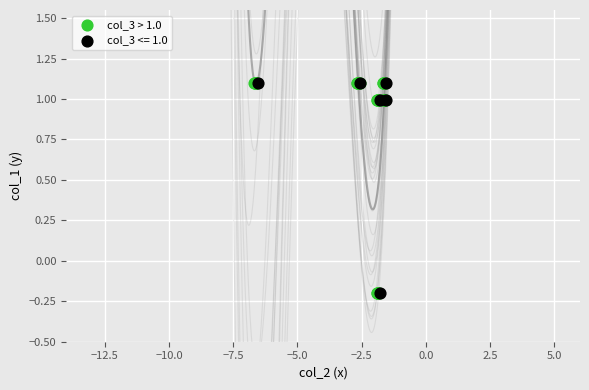

What are all the series names shown in the legend?

col_3 > 1.0, col_3 <= 1.0